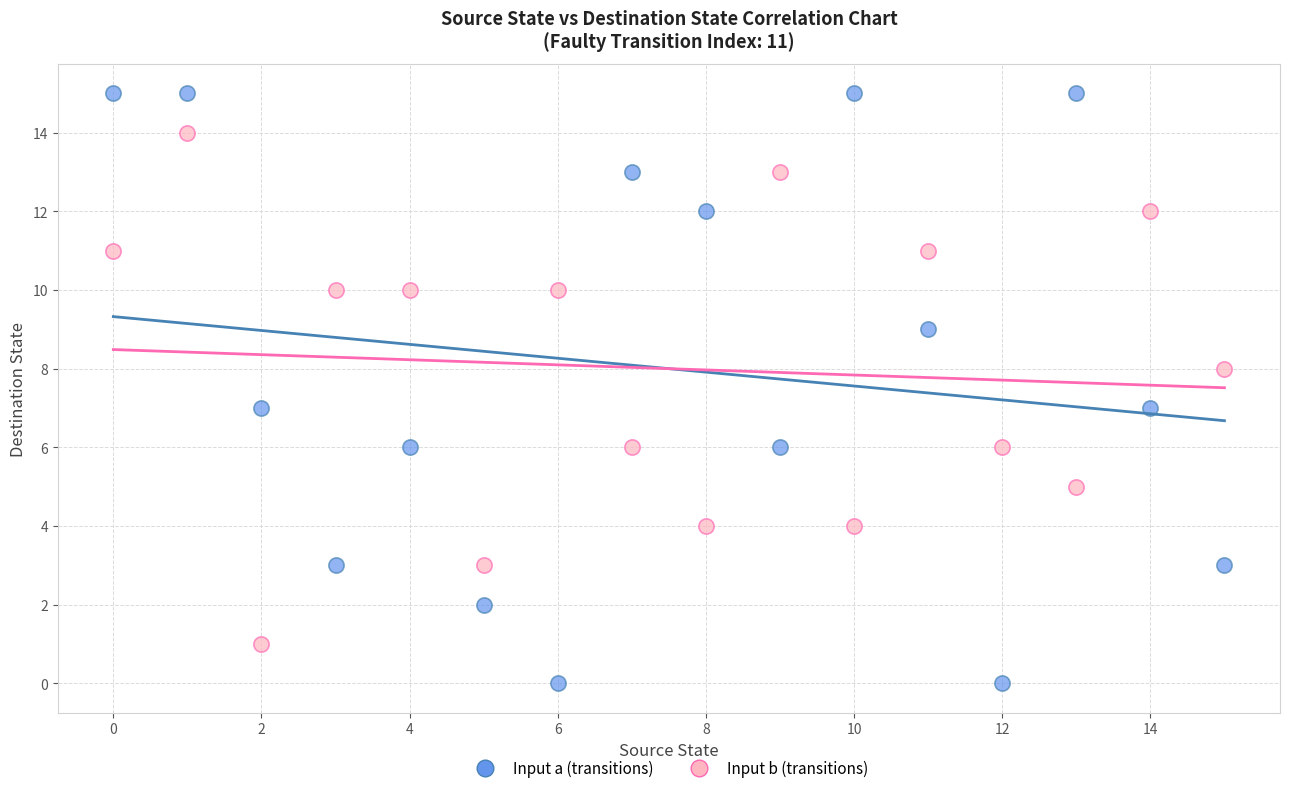

Which series reaches the maximum Y coordinate?

Input a (transitions)